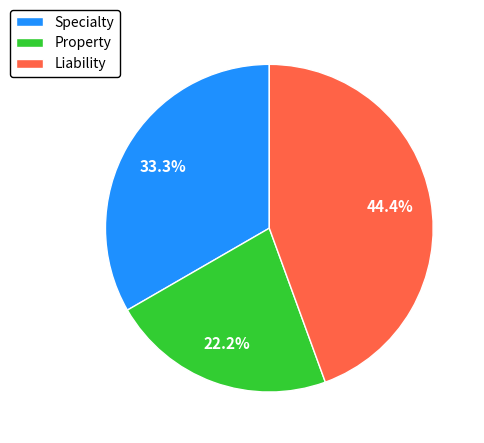

Is the sum of Liability and Property greater than half?

Yes